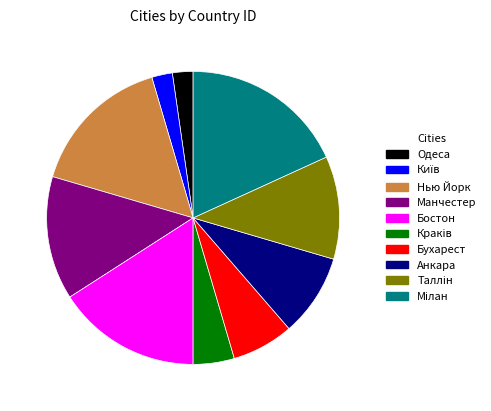

Which has a higher value, Одеса or Анкара?

Анкара